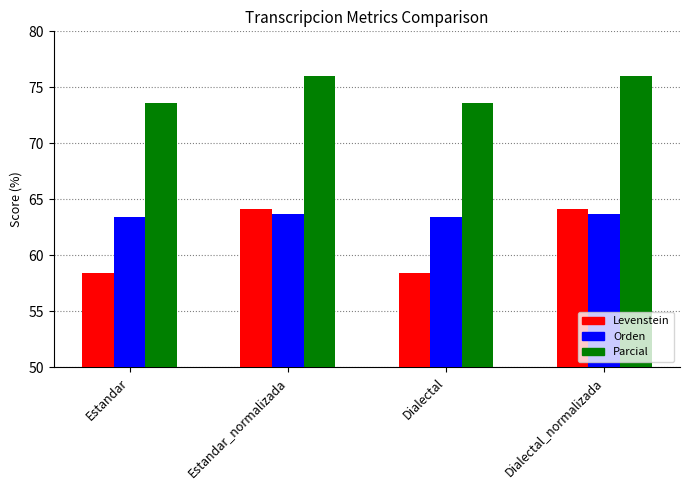

List the series in order of their overall mean, highest first.

Parcial, Orden, Levenstein